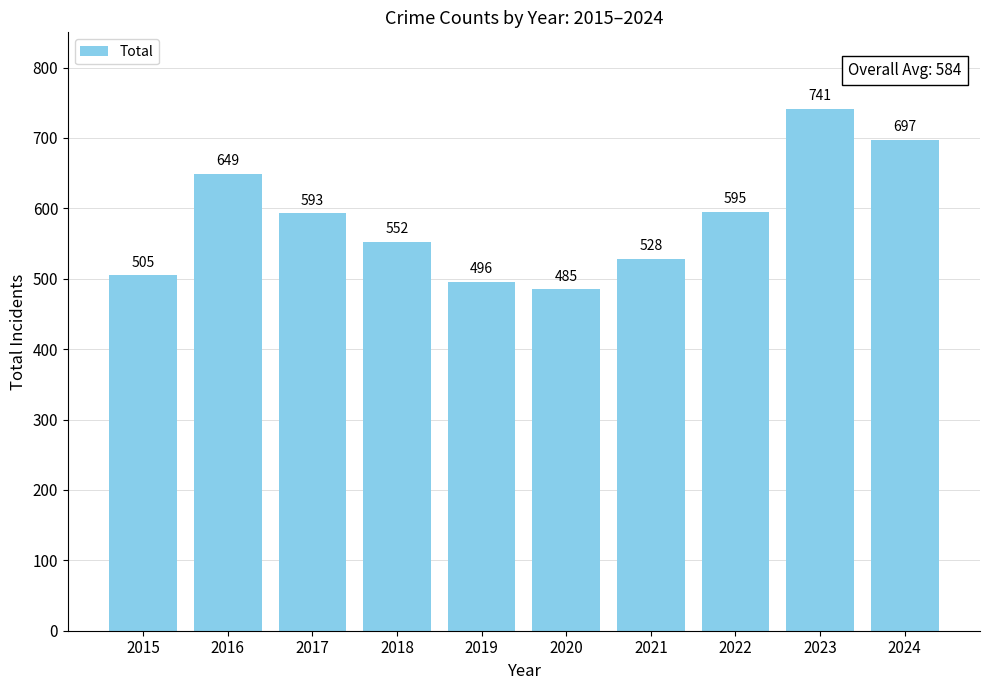

What is the difference between the maximum and second lowest values?

245